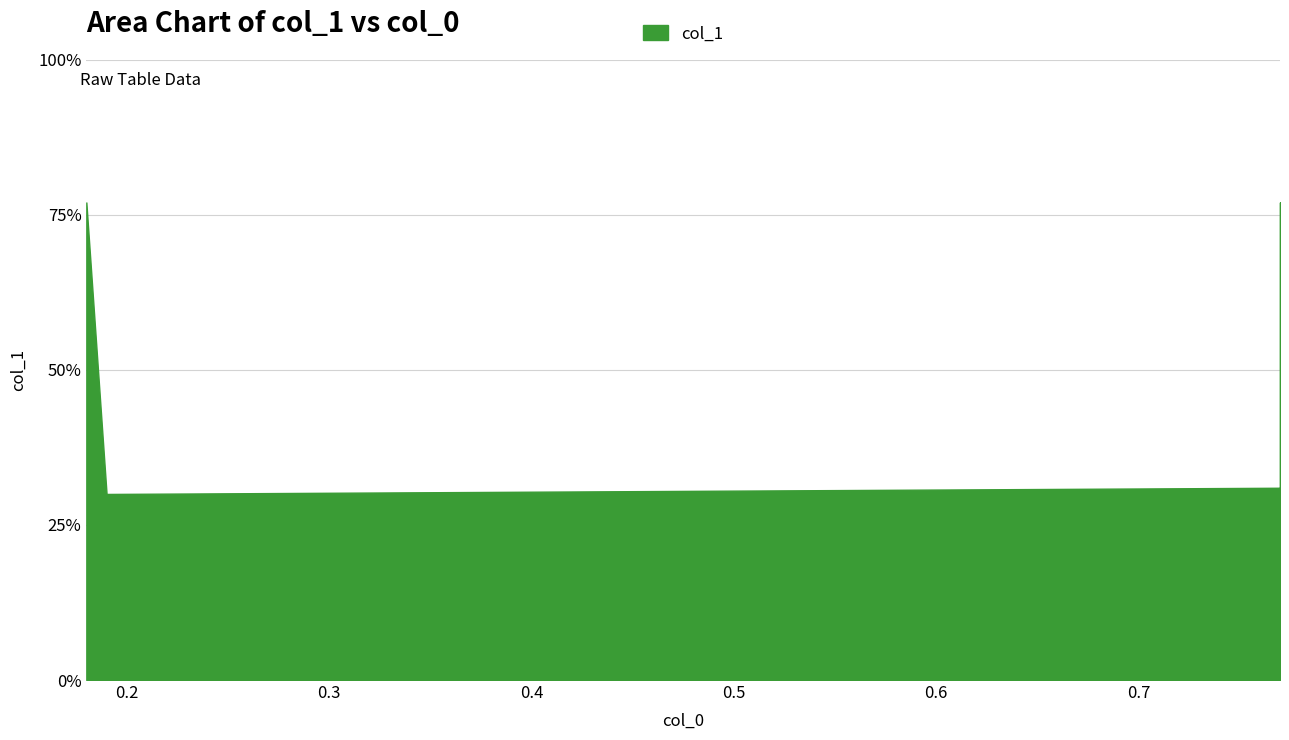

True or false: the data shows 0.8 at 0.18.

True